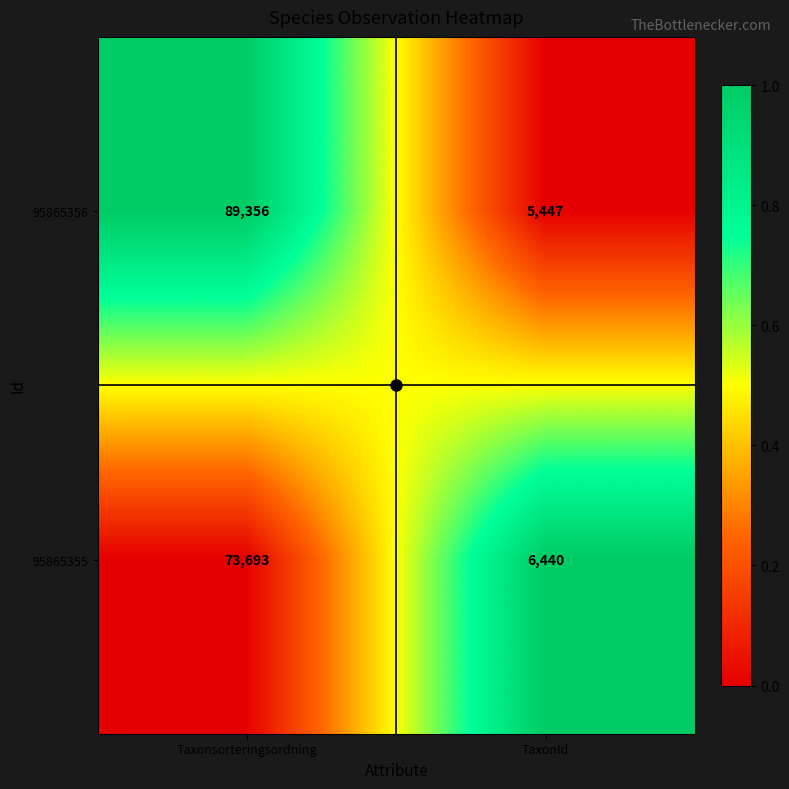

What is the average value of the 95865356 series?

47402